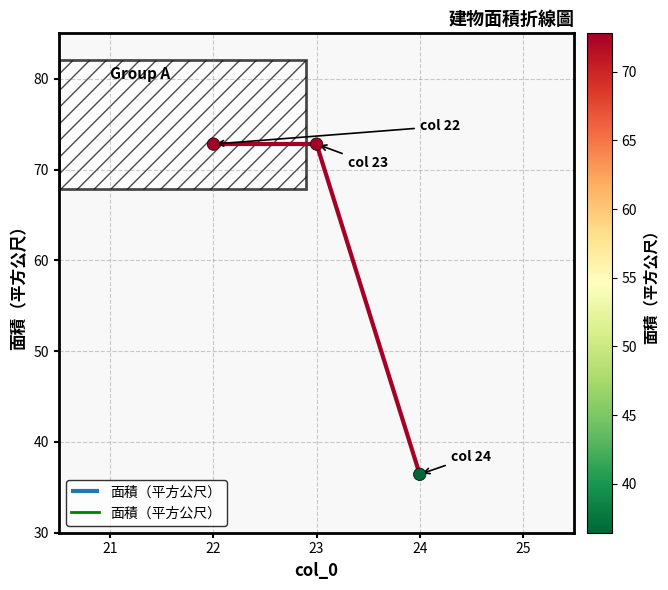

Approximately how many times larger is the value at 23 compared to 24?

2.0